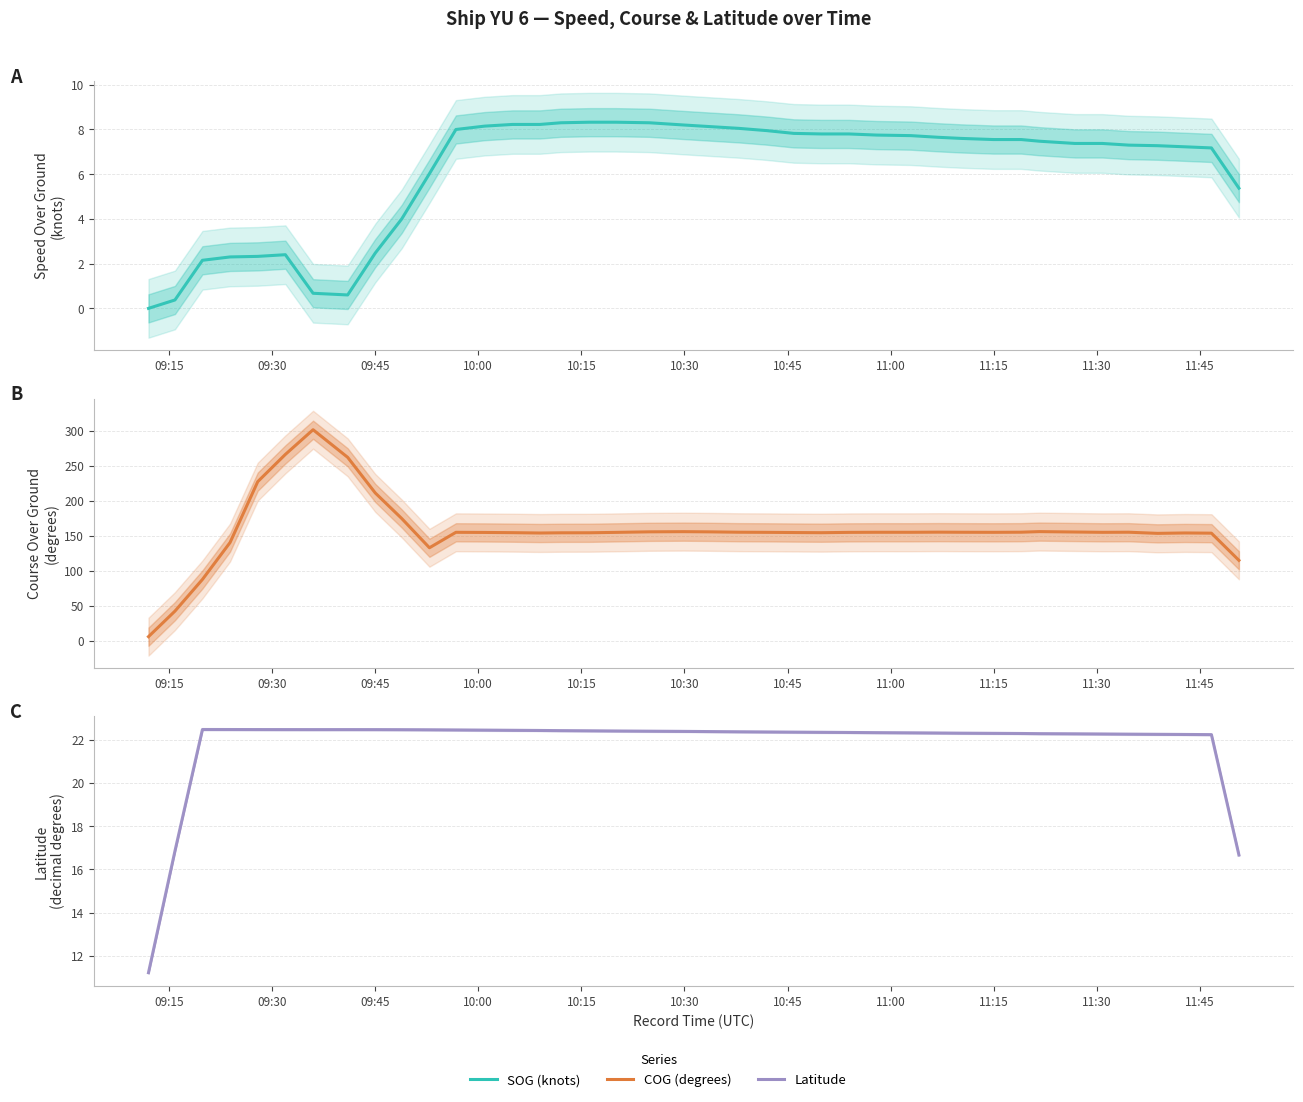

Which series has the widest spread of values?

COG